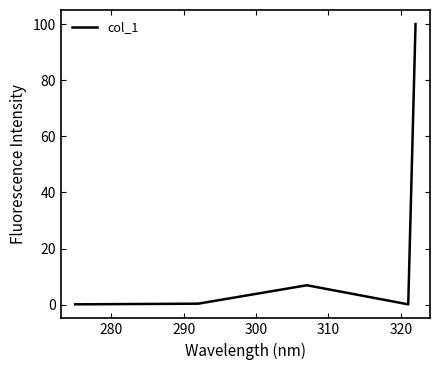

True or false: the data has more than 0 interior local peaks.

True